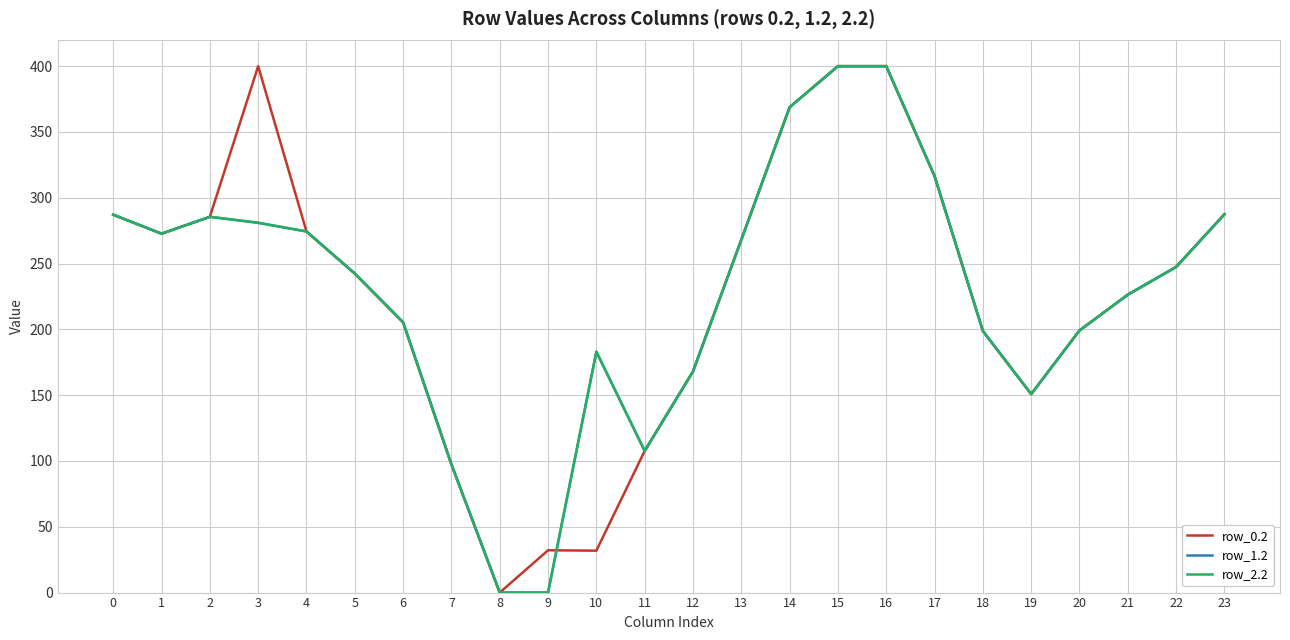

Does the chart have visible grid lines?

Yes